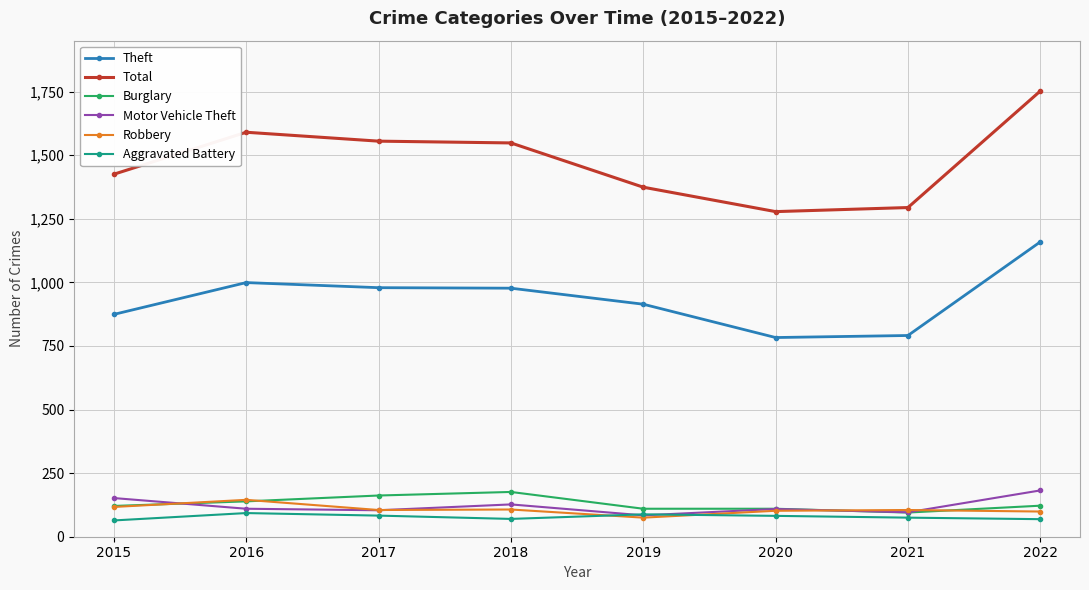

True or false: Aggravated Battery has a value of 83 at 2017.

True